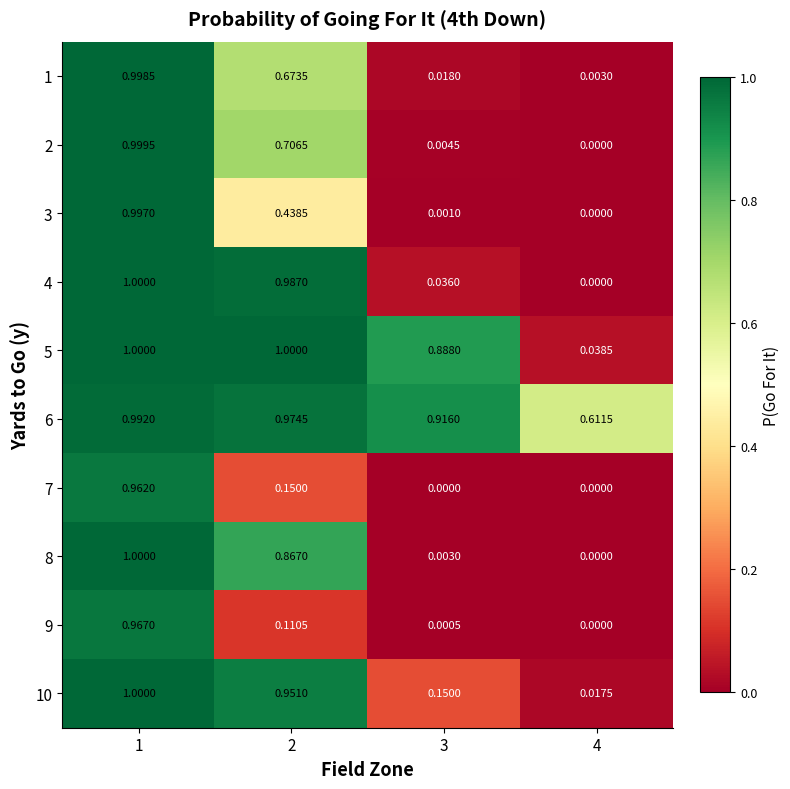

Is the value of 9 at 3 greater than the value of 4 at 3?

No